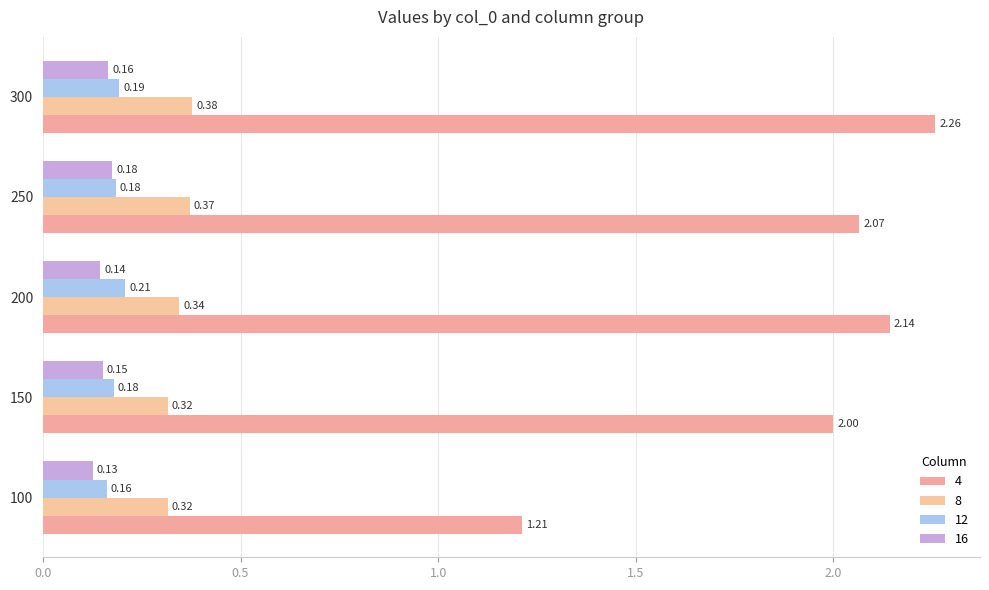

How many distinct data groups are displayed?

4